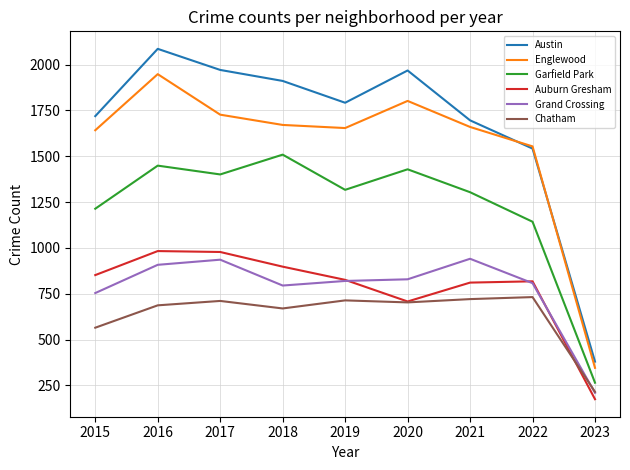

Is it true that Austin equals 1696 at 2021?

True